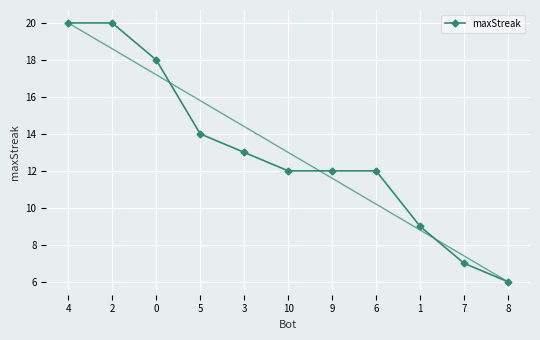

Is it true that the value at 0 is 32?

False